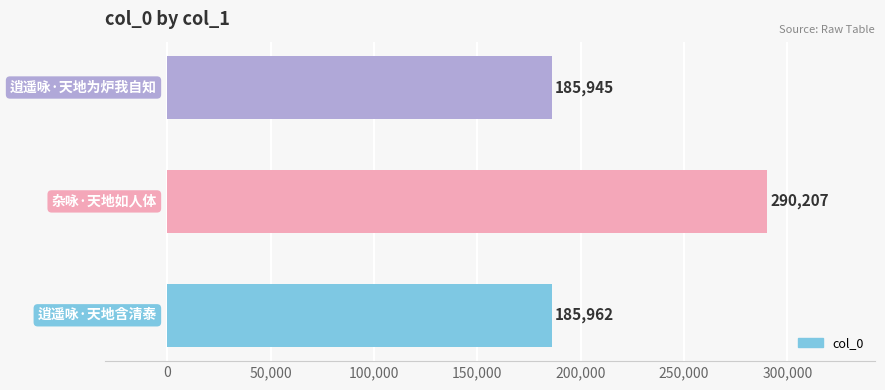

What is the smallest value displayed?

185945